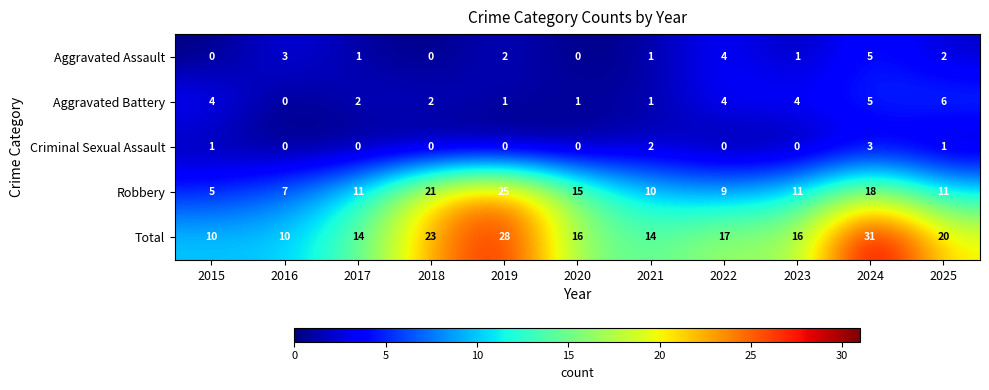

At which label does Total first exceed 16?

2018